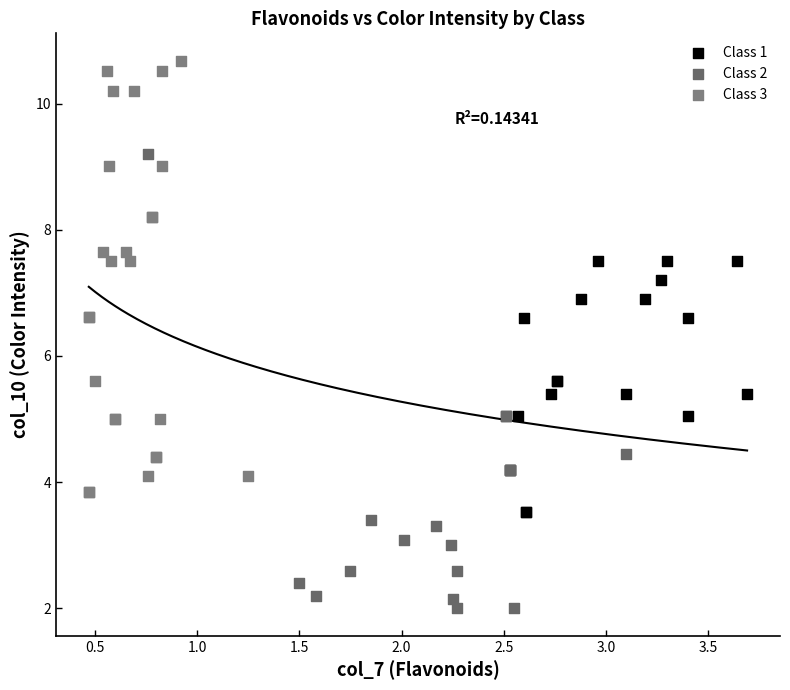

Which series has the largest Y range (max minus min)?

Class 2